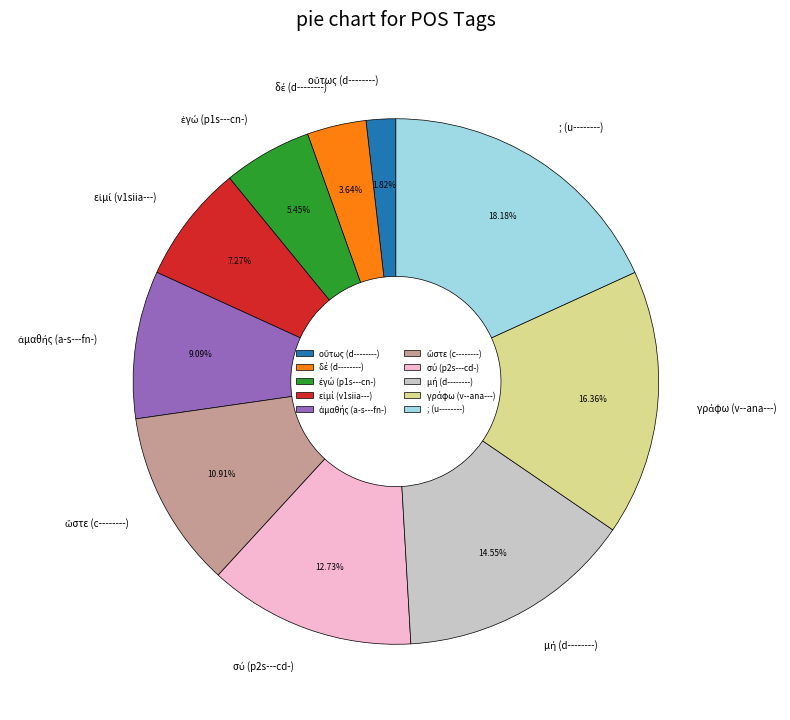

Which category has the biggest portion of the pie?

; (u--------)